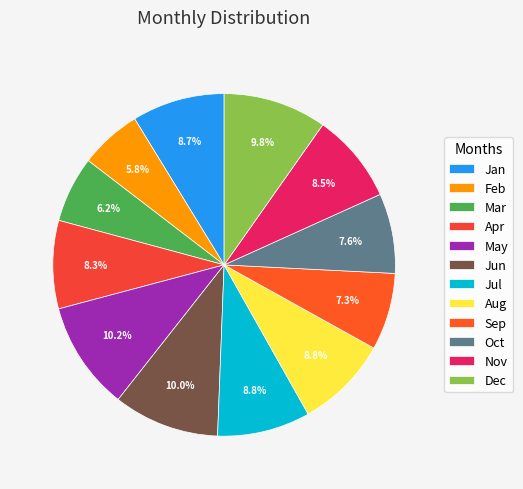

What percentage do Dec and Jan together represent?

18.5%